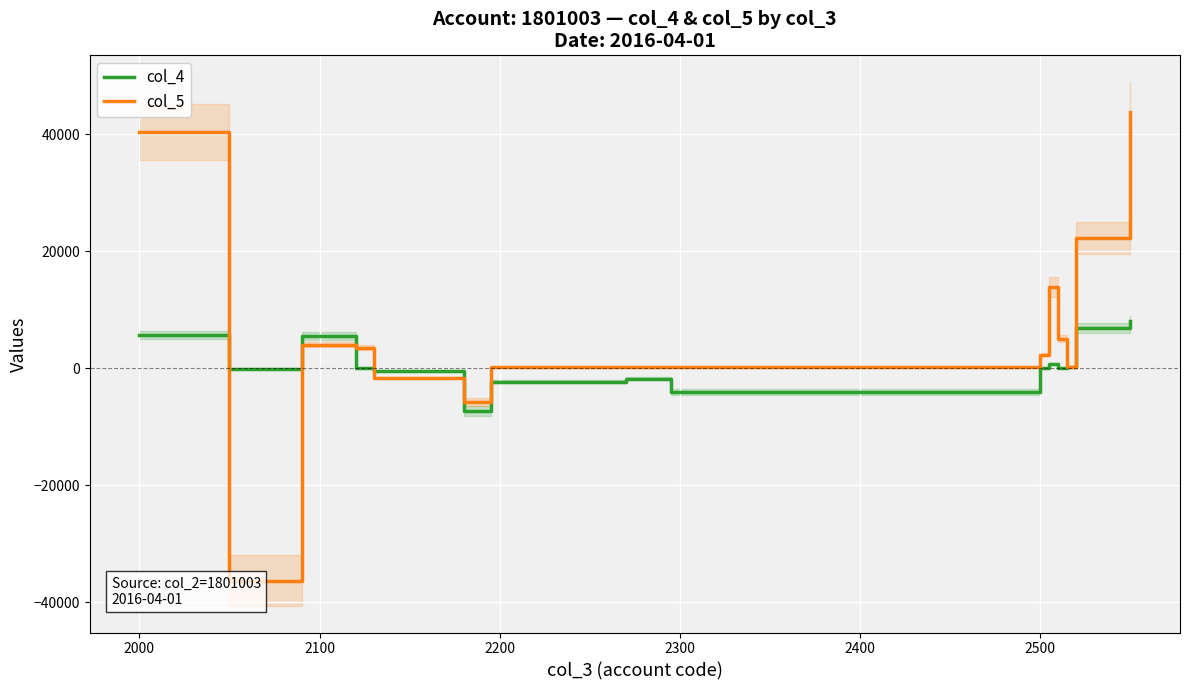

What is the lowest value of the col_4 series?

-7299